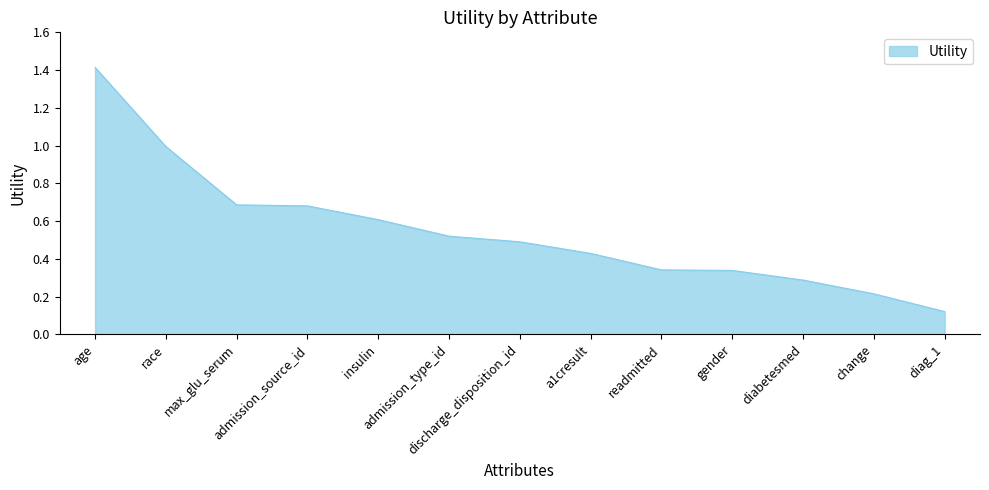

Which label corresponds to the smallest value in the chart?

diag_1